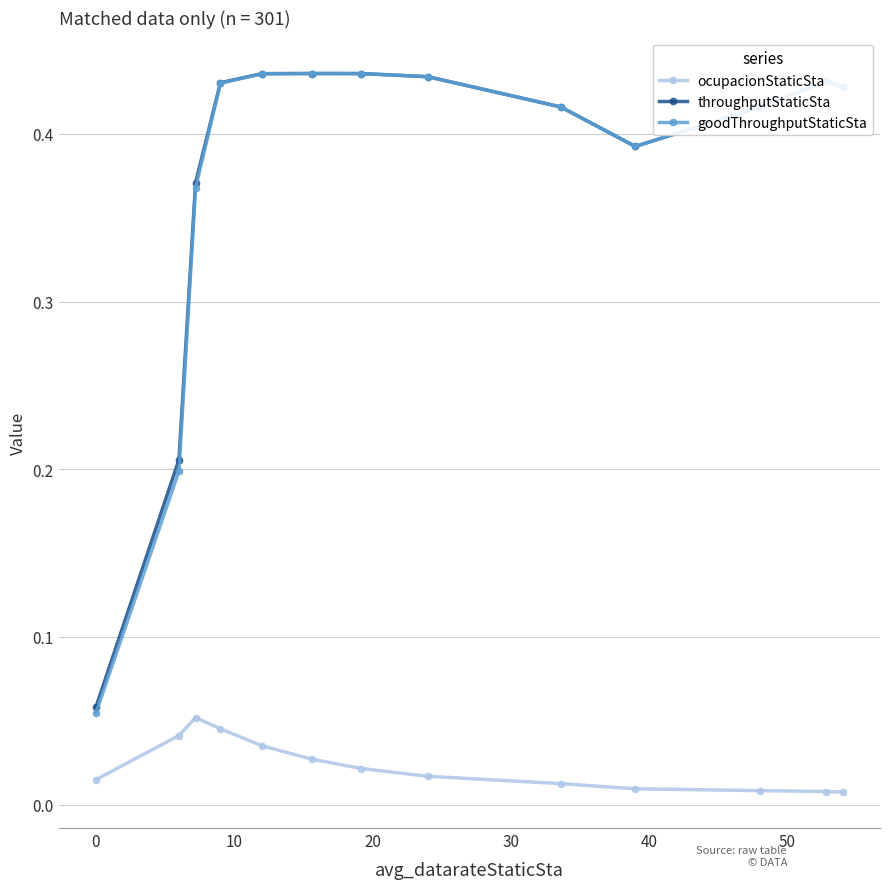

At how many categories does at least one series exceed 0?

13